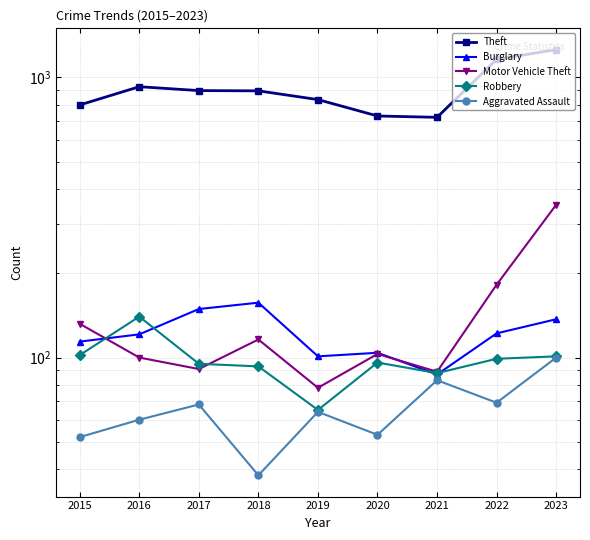

True or false: Aggravated Assault and Theft intersect in this chart.

False